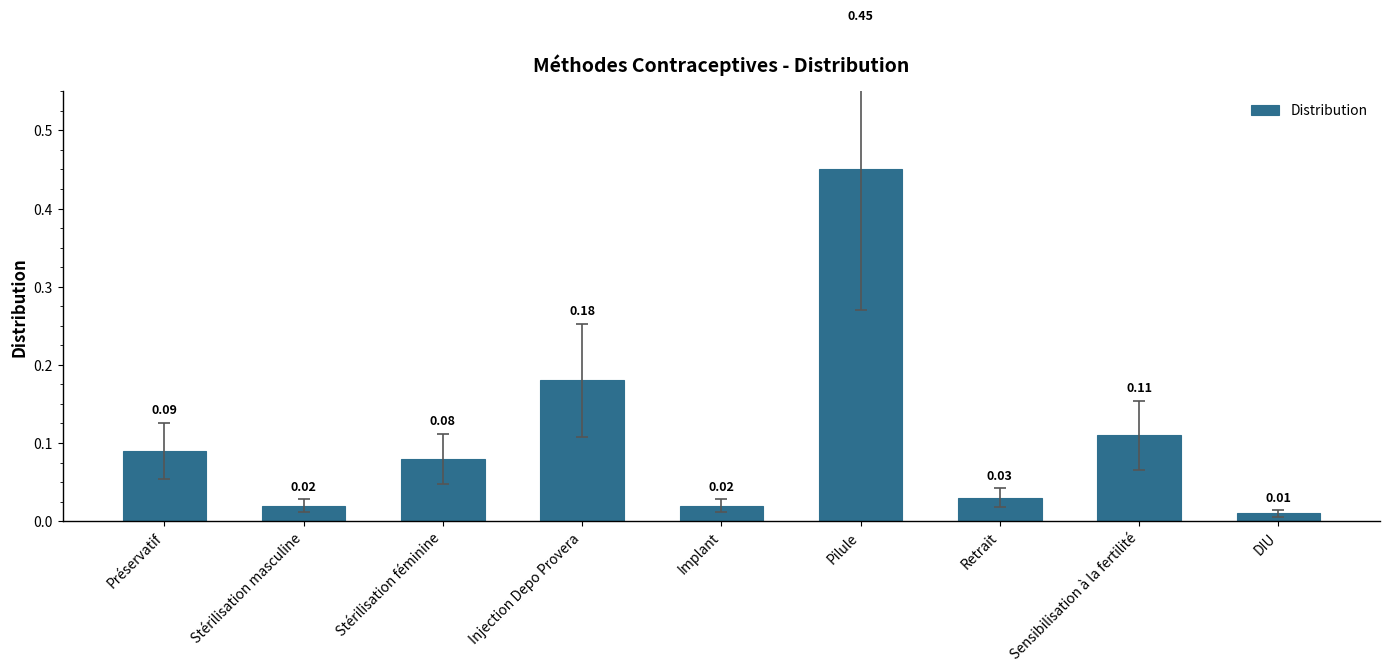

What is the label of the 2nd bar from the left?

Stérilisation masculine